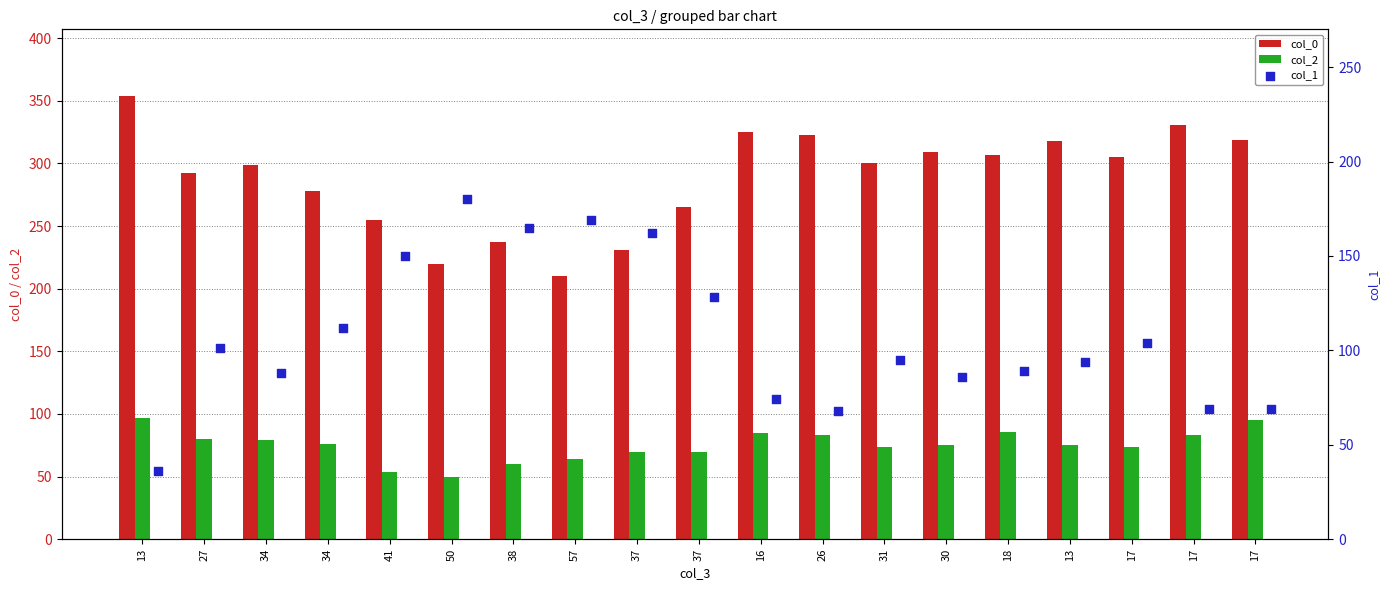

At which category is the sum across all series the highest?

13